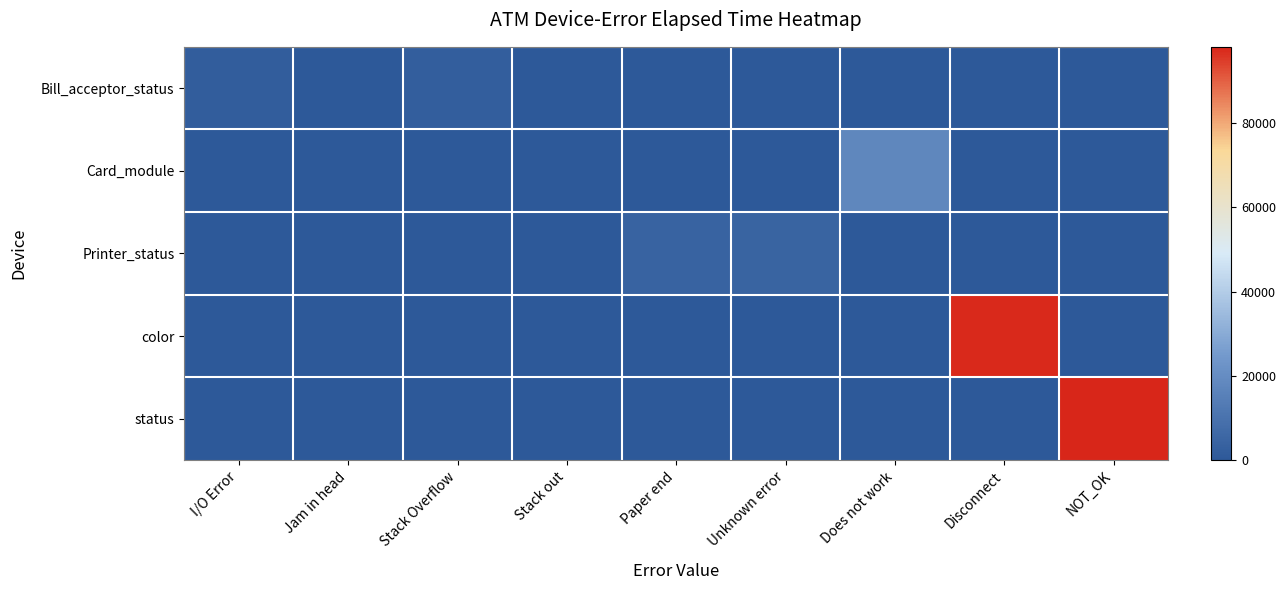

Rank the series at Paper end from lowest to highest value.

Bill_acceptor_status, Card_module, color, status, Printer_status